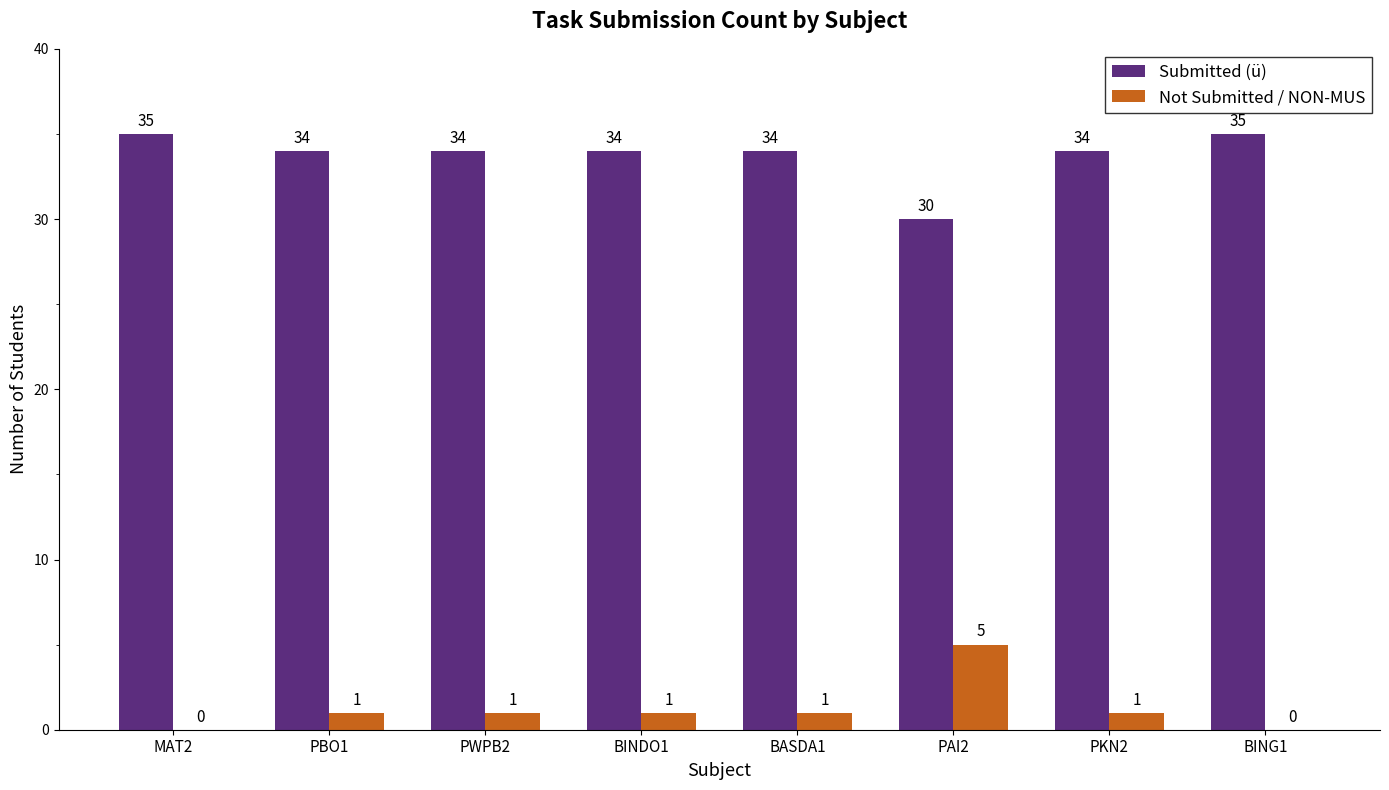

Is it true that Not Submitted / NON-MUS equals 3 at MAT2?

False